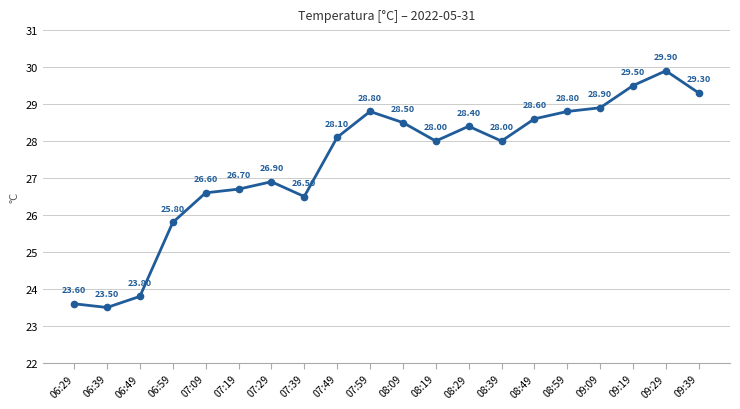

Where is the data nearest to the value 26?

06:59